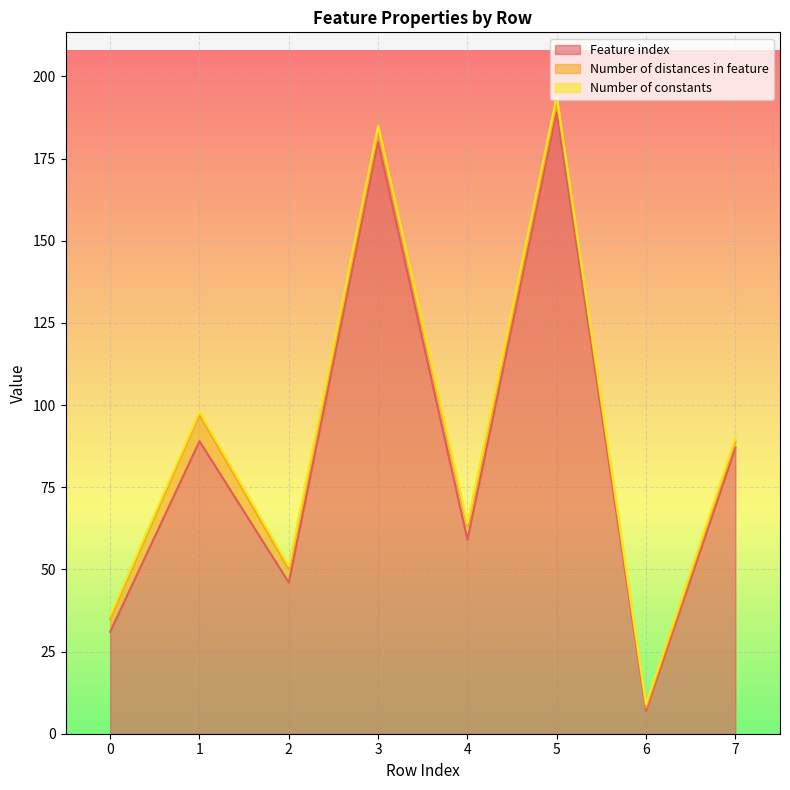

What is the difference between the highest and lowest values at 0?

30